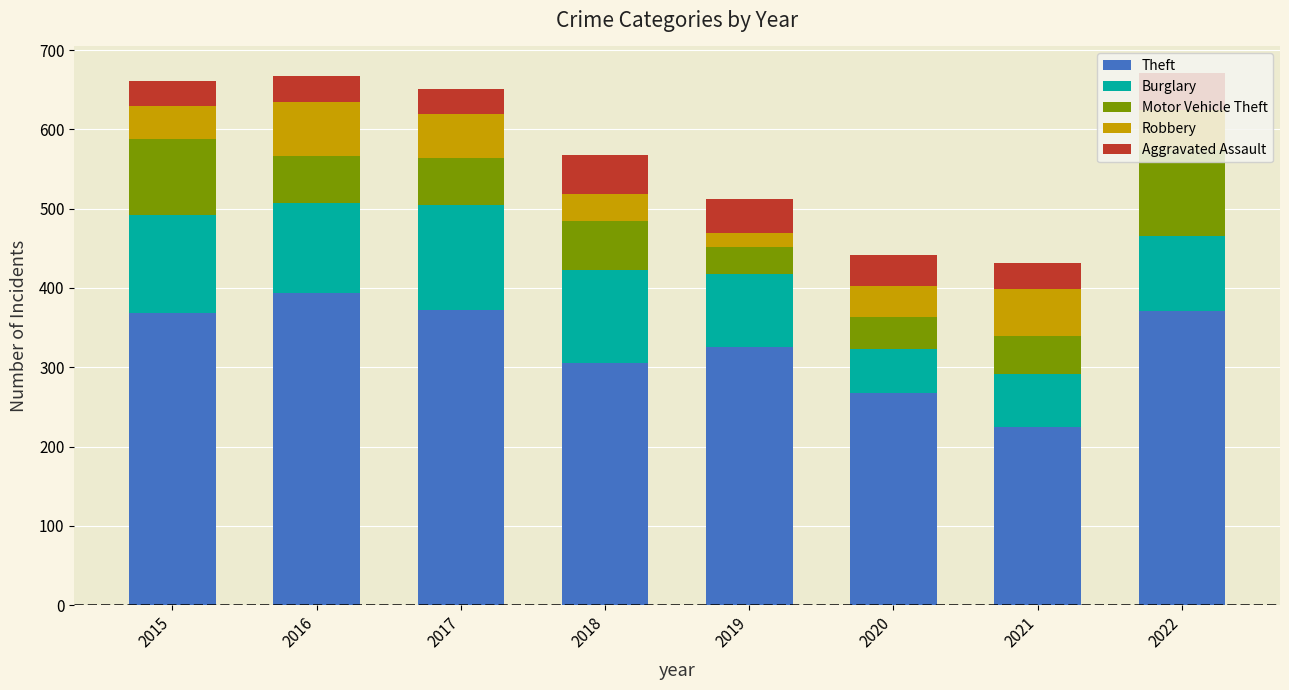

Which category has the lowest value in the Theft series?

2021